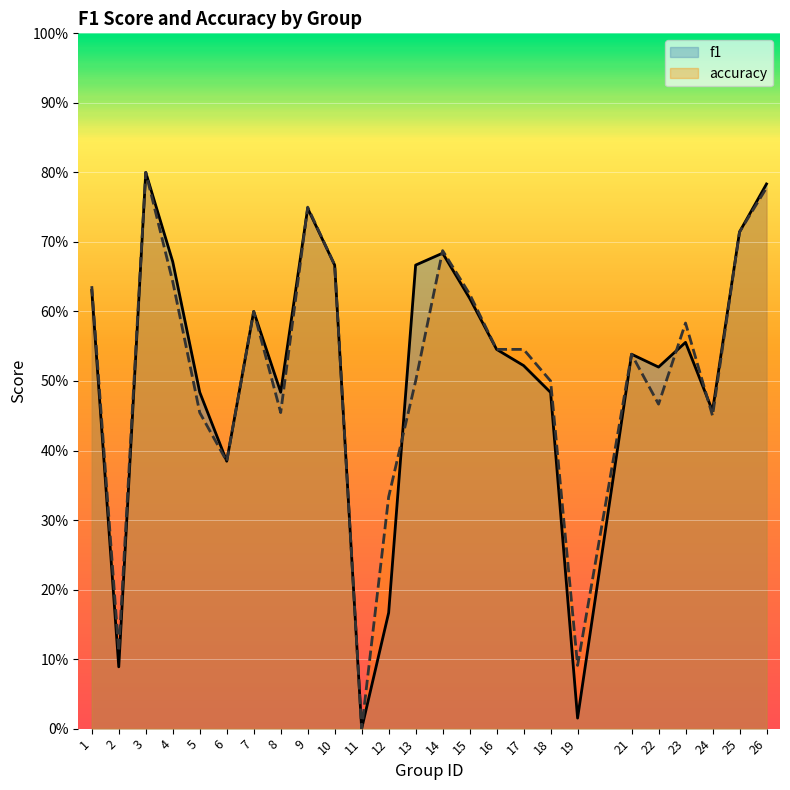

At 6, list the series in order from smallest to largest.

f1, accuracy